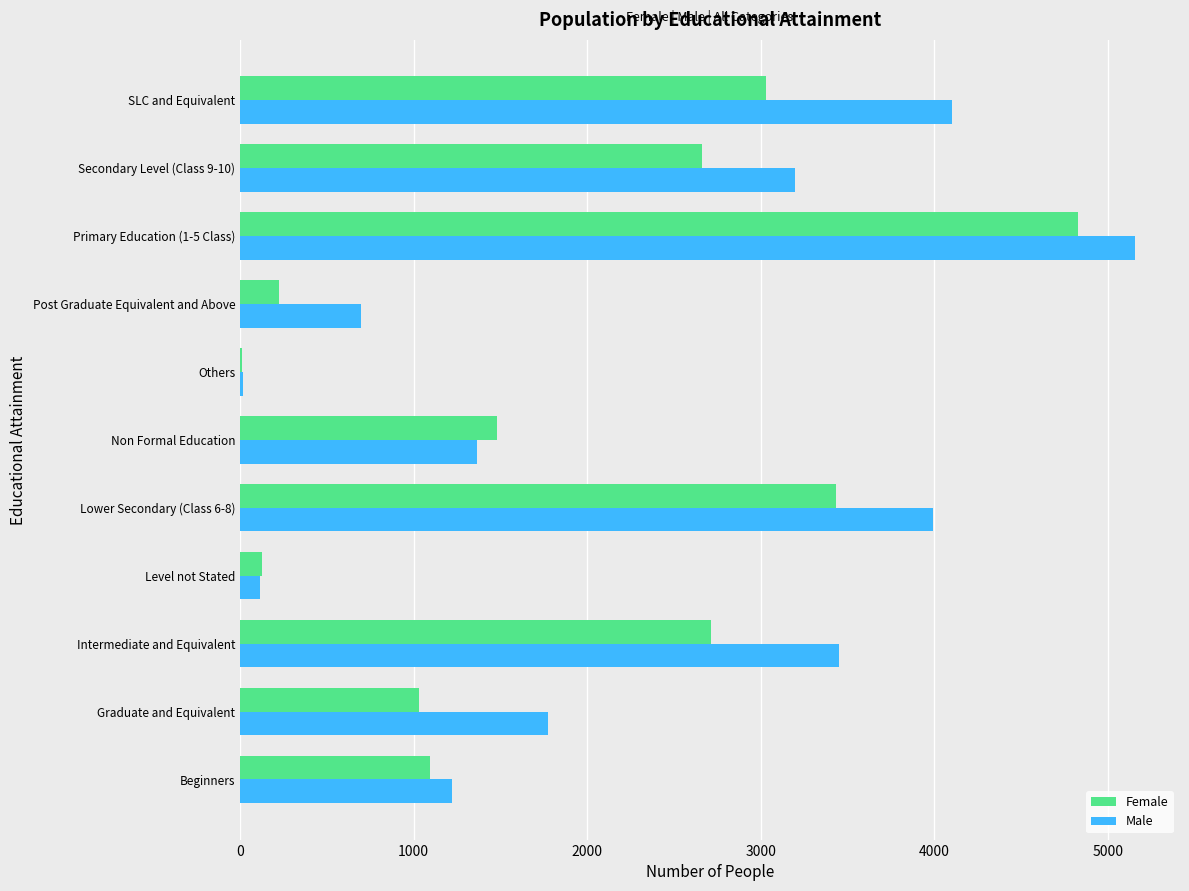

What is the greatest value displayed?

5159